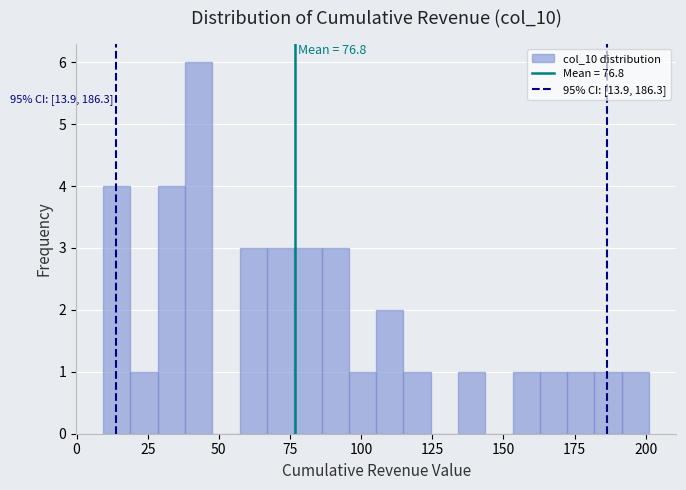

Around what value on the x-axis is the tallest bar? Give the approximate position of its centre, as read against the axis.

45